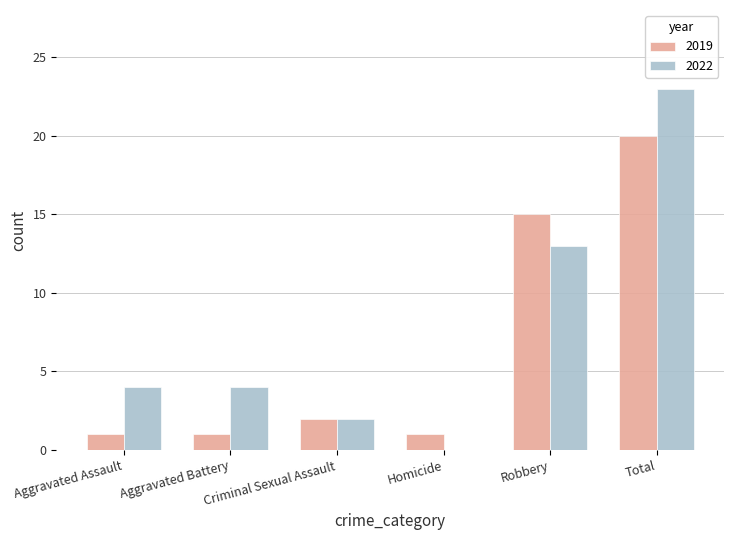

Where is 2019 nearest to the value 10?

Robbery